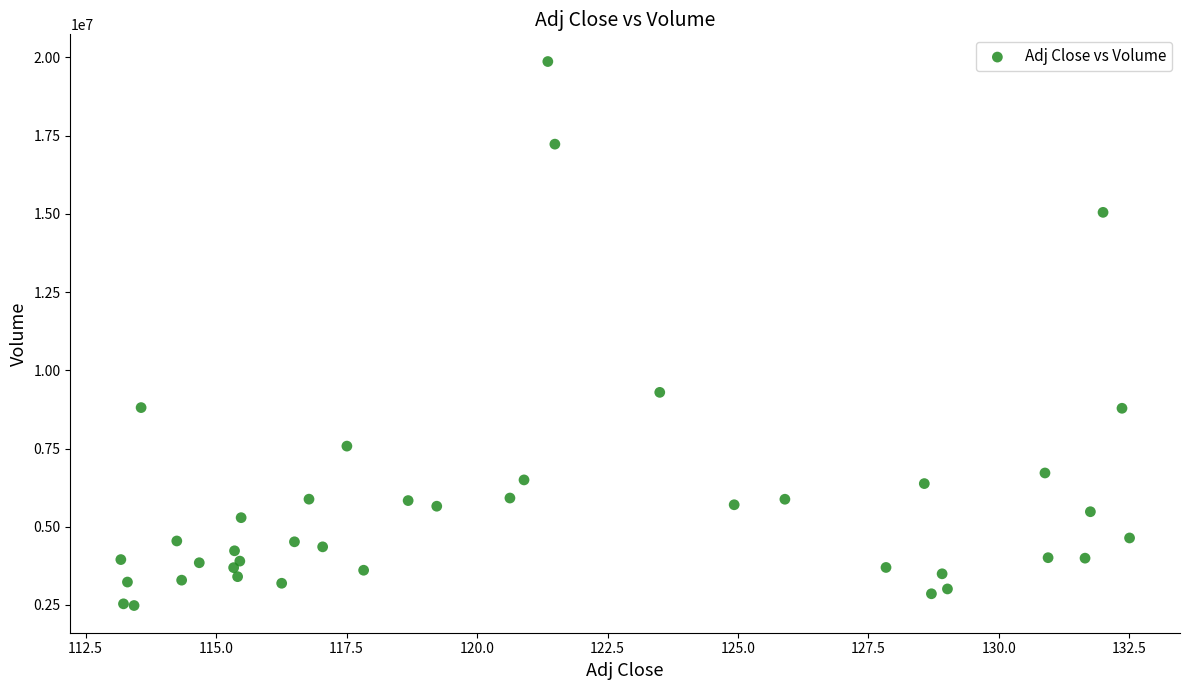

What Y value in the scatter plot is closest to 11175621?

9295488